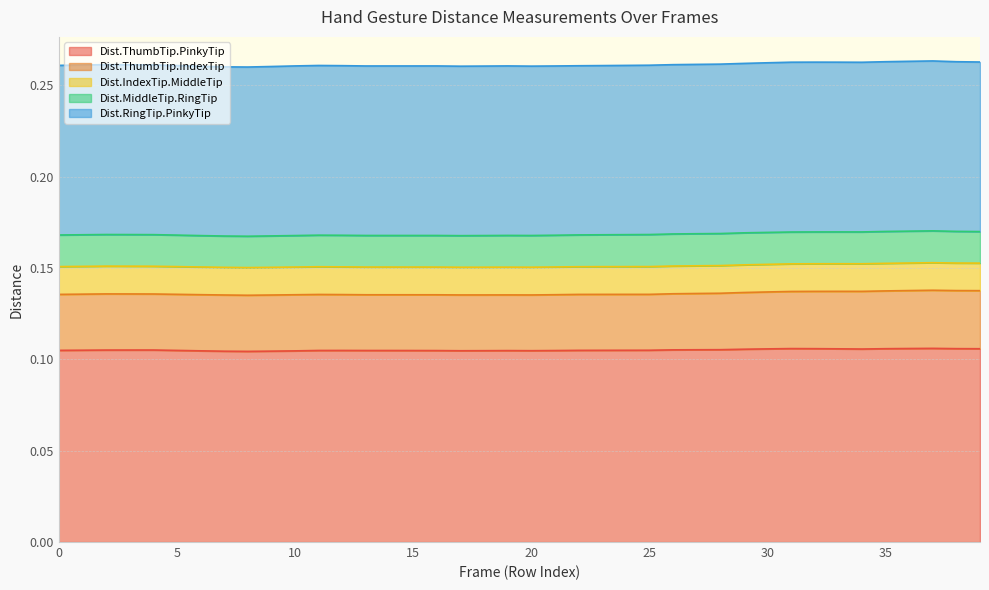

How many Dist.IndexTip.MiddleTip values are between 0 and 1?

40